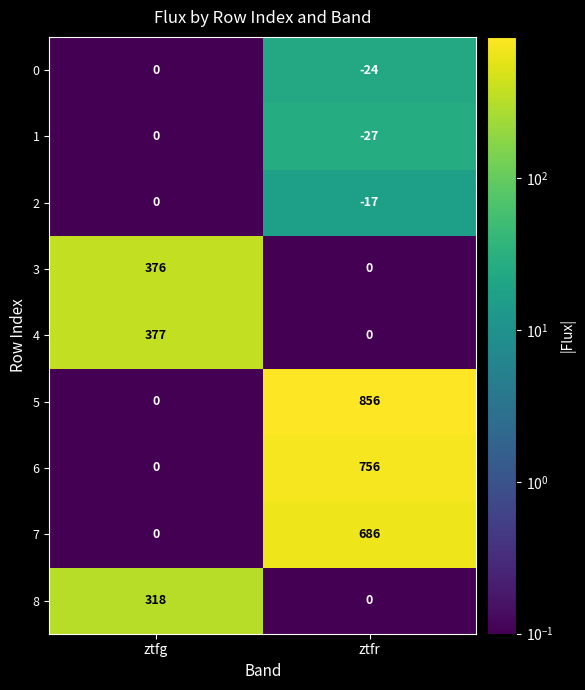

What is the difference between the highest and lowest values at ztfr?

883